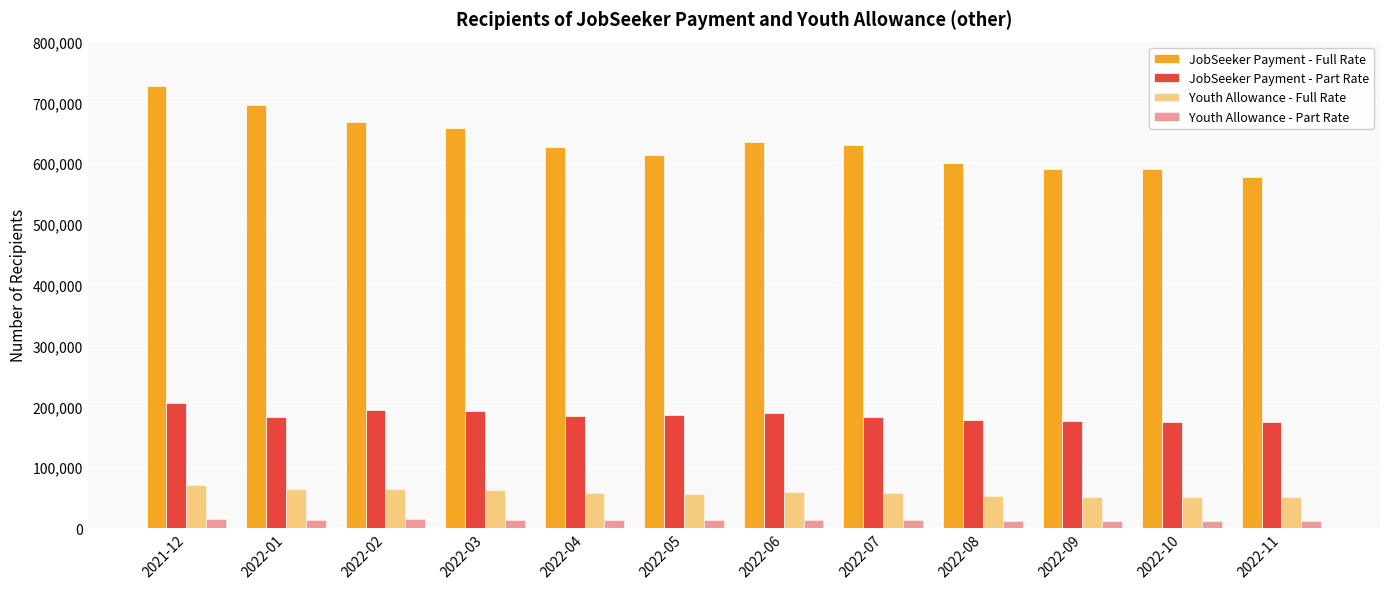

What position from the left is 2022-06?

7